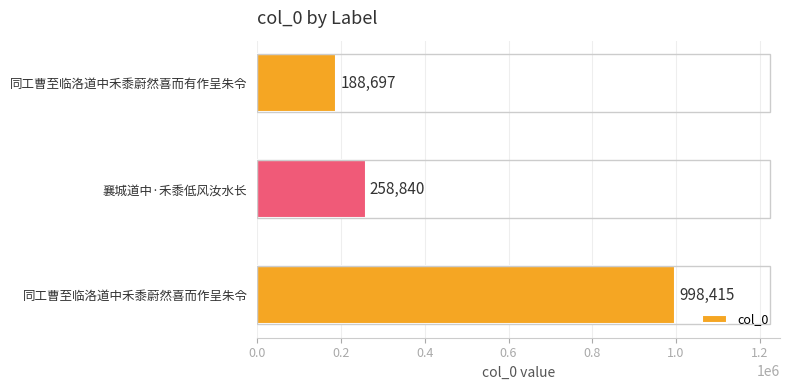

How many data points are less than 258840?

1